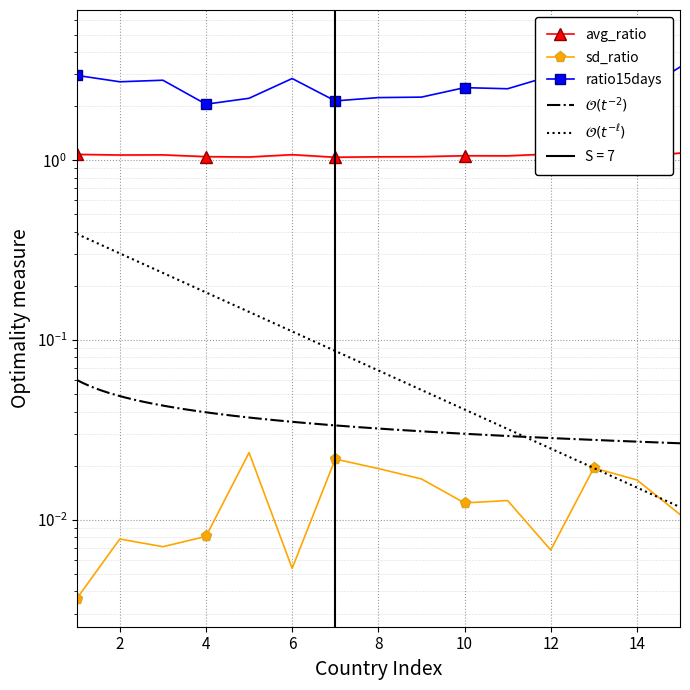

How many lines are shown in the chart?

3